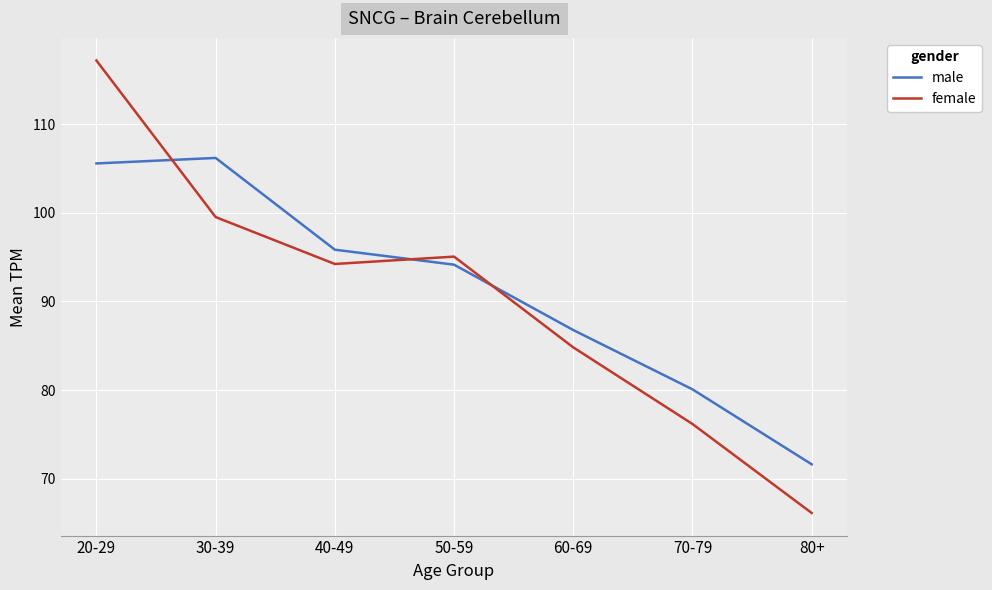

True or false: female and male cross at least once.

True